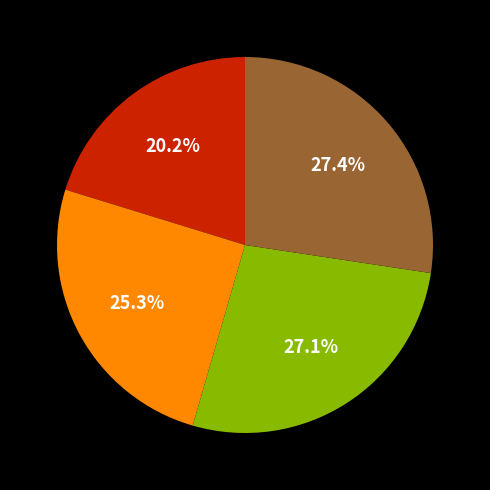

Is there a majority slice in this chart?

No